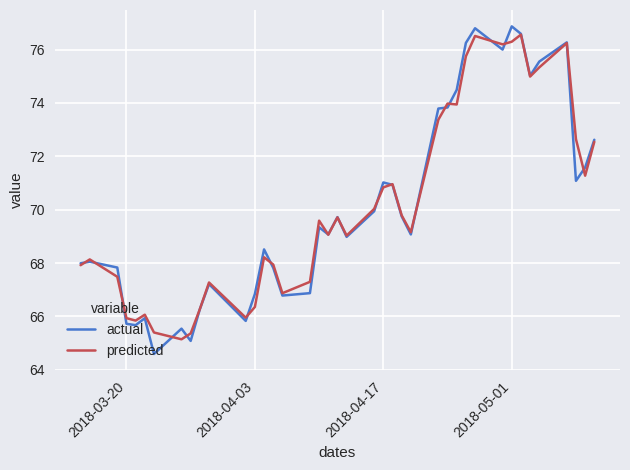

What is the maximum value shown in the chart?

76.9